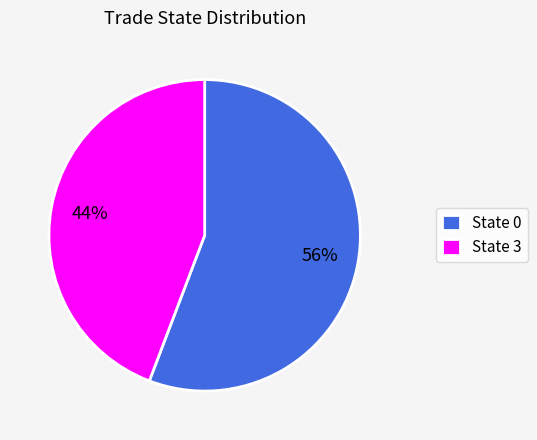

How many segments does this pie chart have?

2